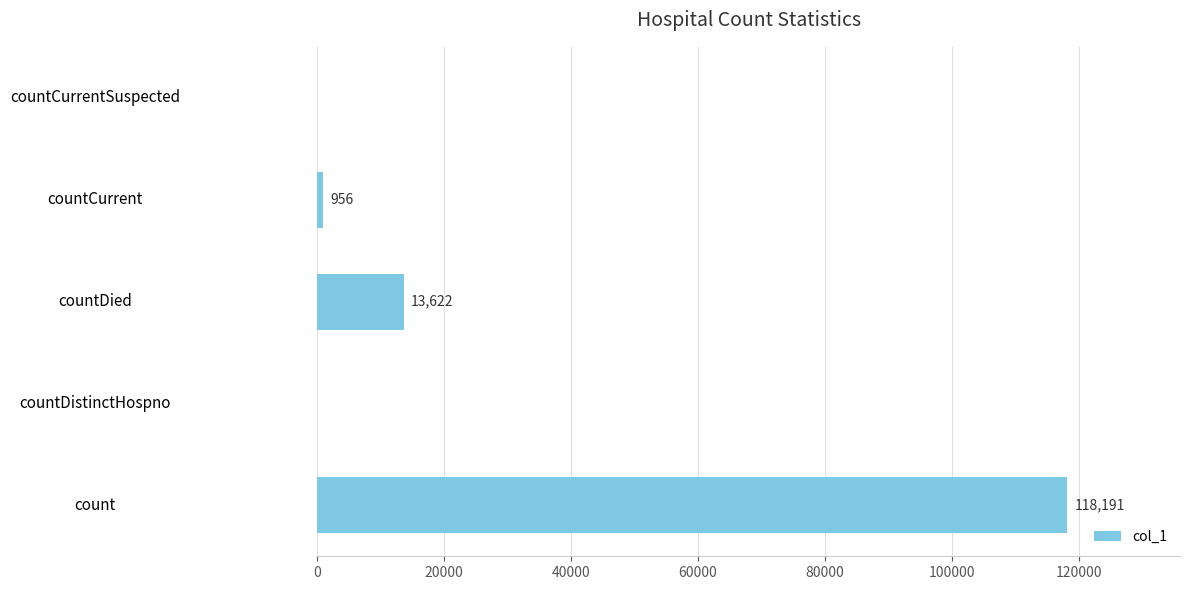

At which label is the value closest to 59095?

countDied